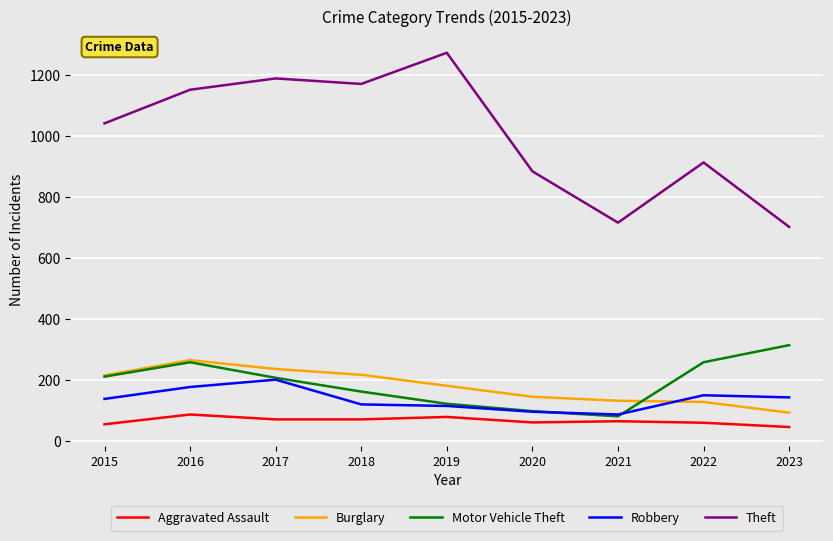

Is it true that Theft equals 372 at 2016?

False